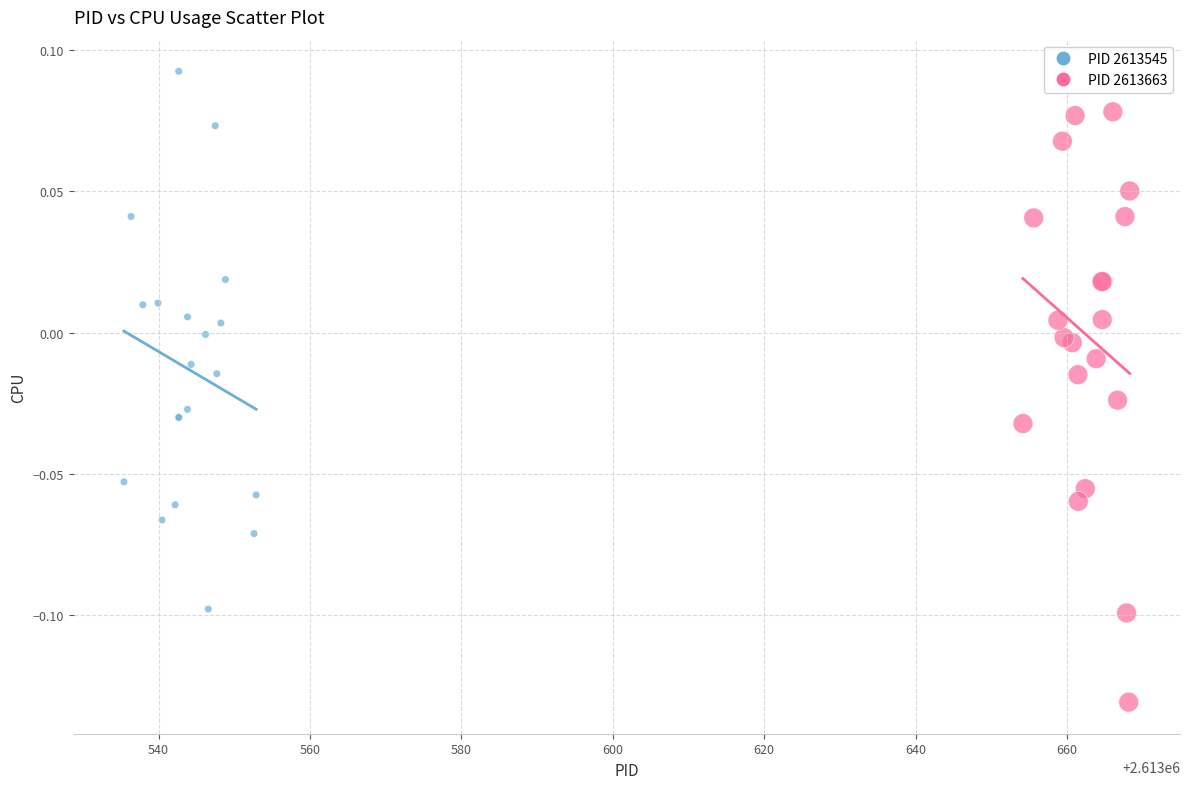

Which series has the widest spread of Y values?

PID 2613663